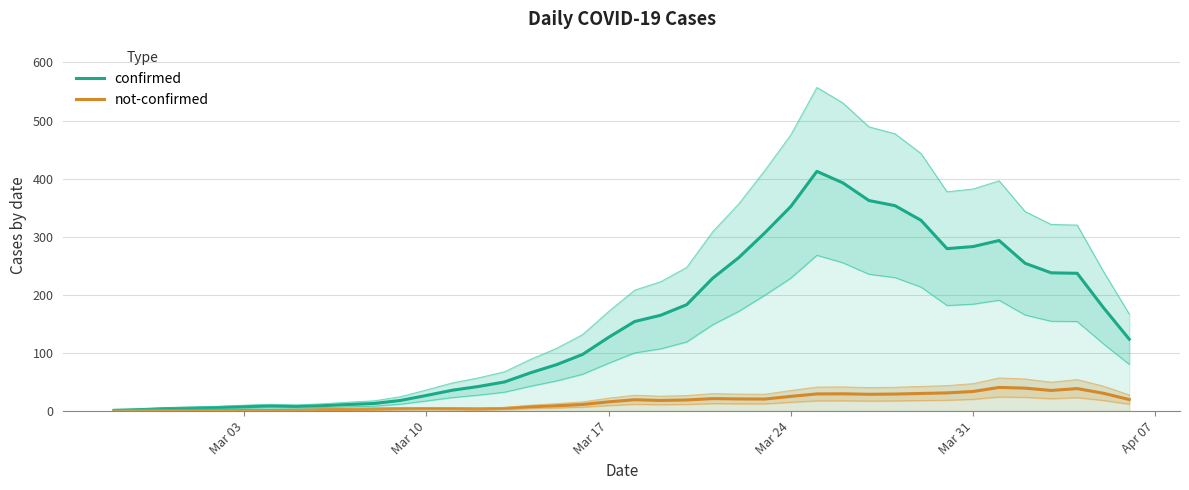

What is the highest value of the confirmed series?

412.6